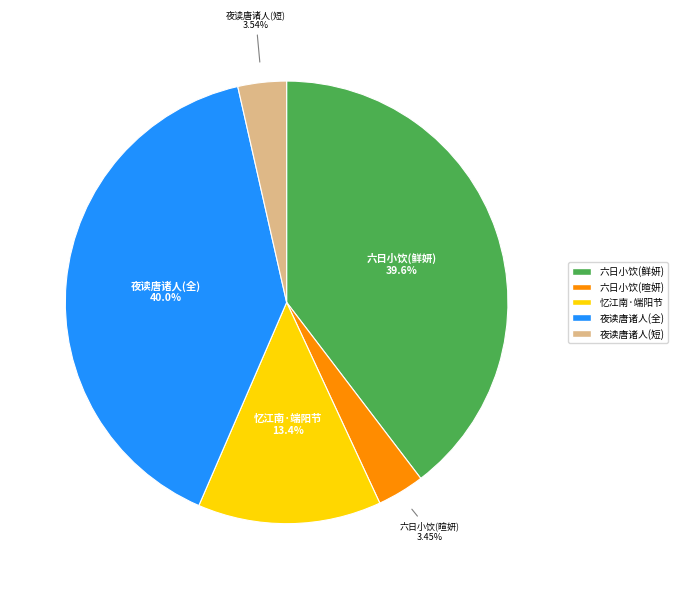

Is there a majority slice in this chart?

No